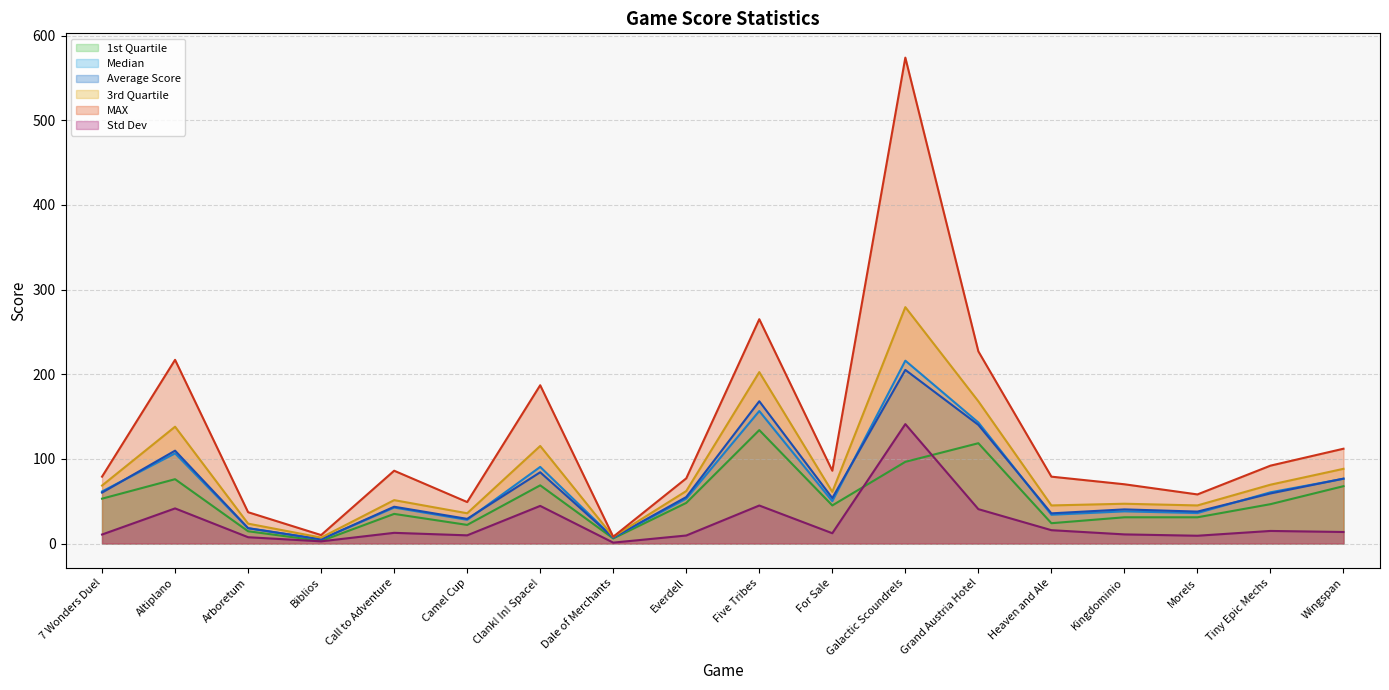

What position from the right is Everdell?

10